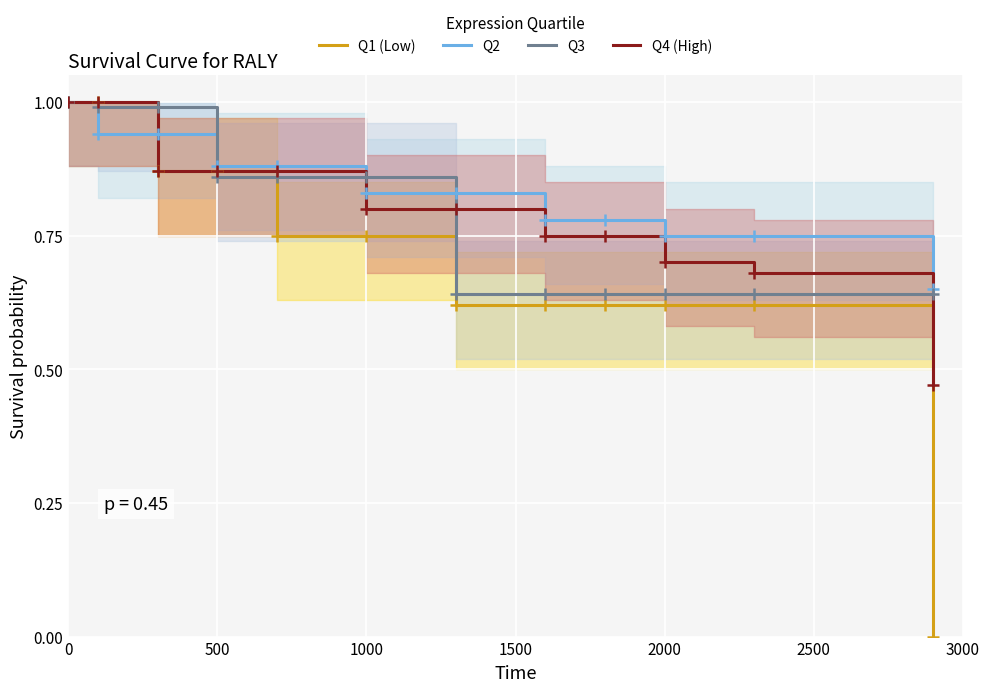

What are all the series names shown in the legend?

Q1 (Low), Q2, Q3, Q4 (High)